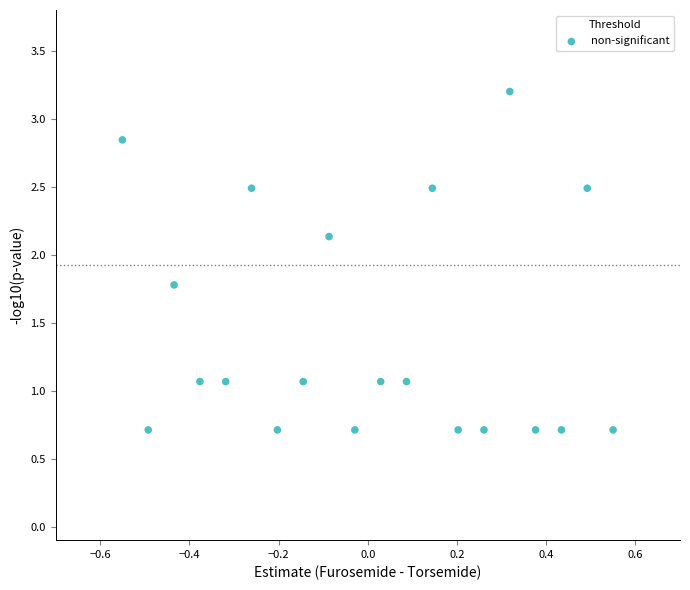

What is the range of X values (max minus min)?

1.1